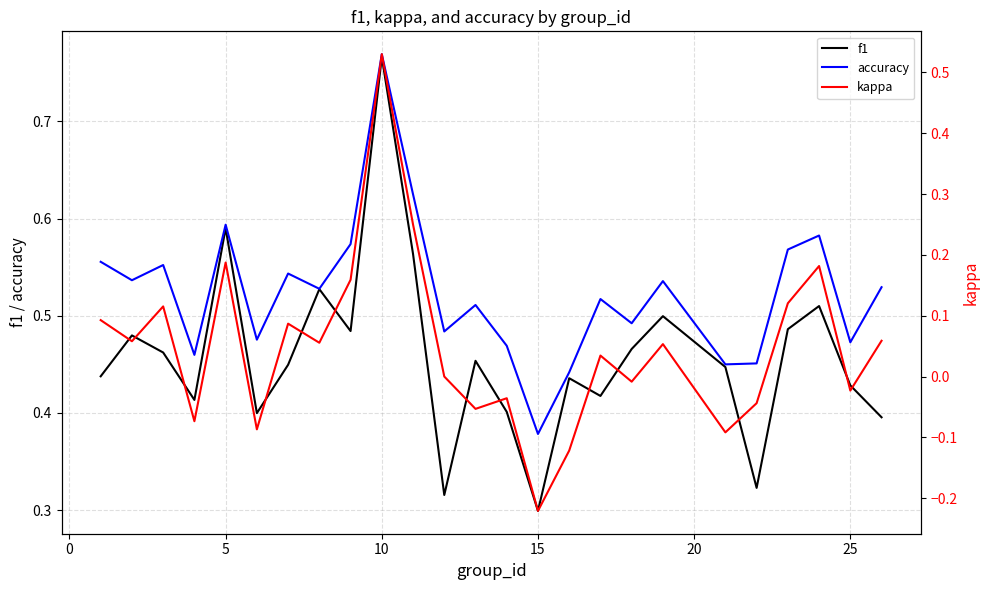

Is it true that f1 equals 0.7 at 25?

False